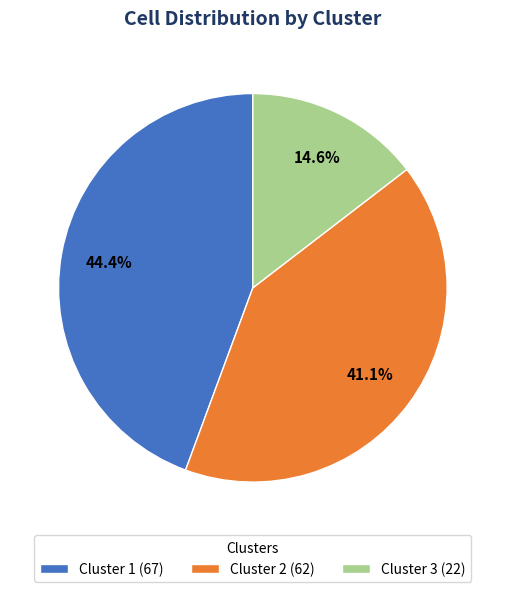

To the nearest percent, what is the average slice percentage?

33%